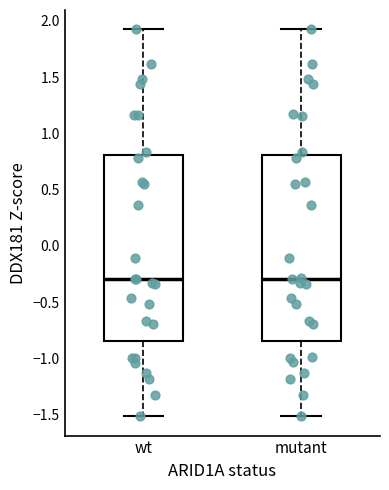

Reading left to right, transcribe this box plot: for each box, give where its median line is, the range the box spans, and where its two whiskers end, as read against the y-axis. The values are not printed on the chart, so give them approximately, as read against the axis.

wt: median -0.30, box -0.85 to 0.80, whiskers -1.50 to 1.95
mutant: median -0.30, box -0.85 to 0.80, whiskers -1.50 to 1.95